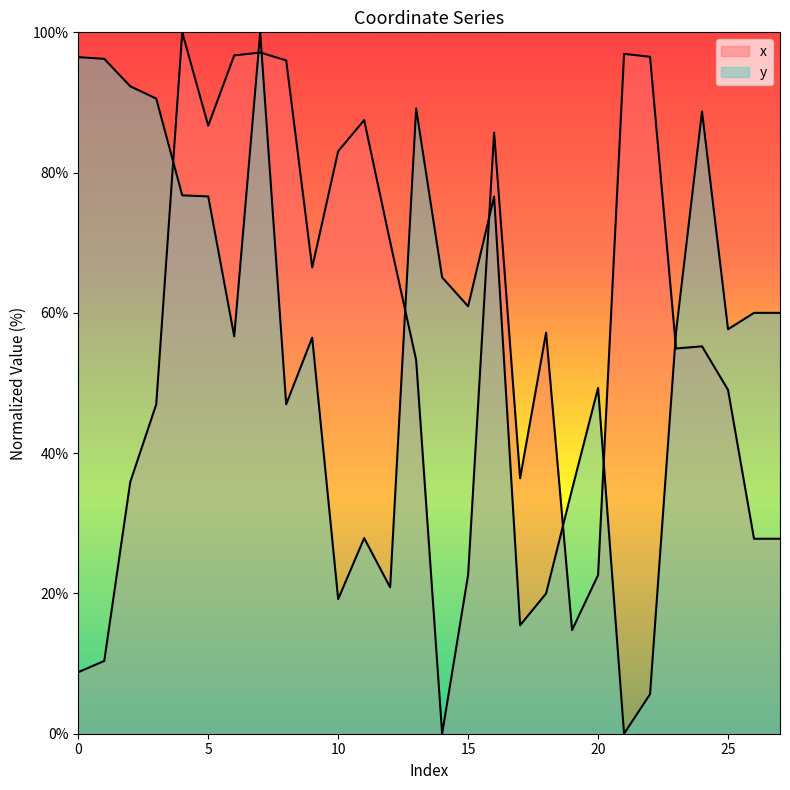

How many lines are shown in the chart?

2